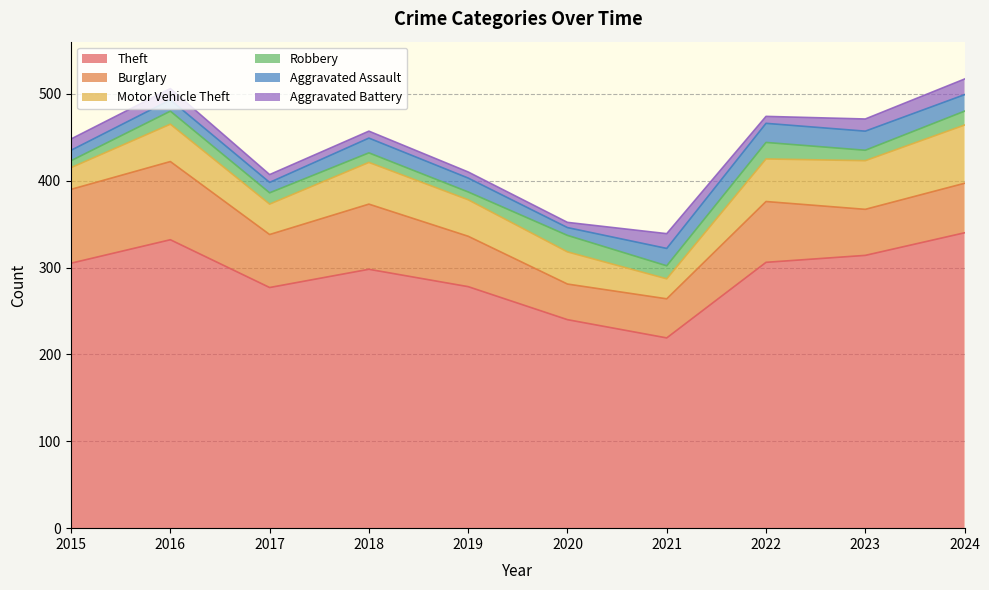

What is the total value across all series at 2016?

506